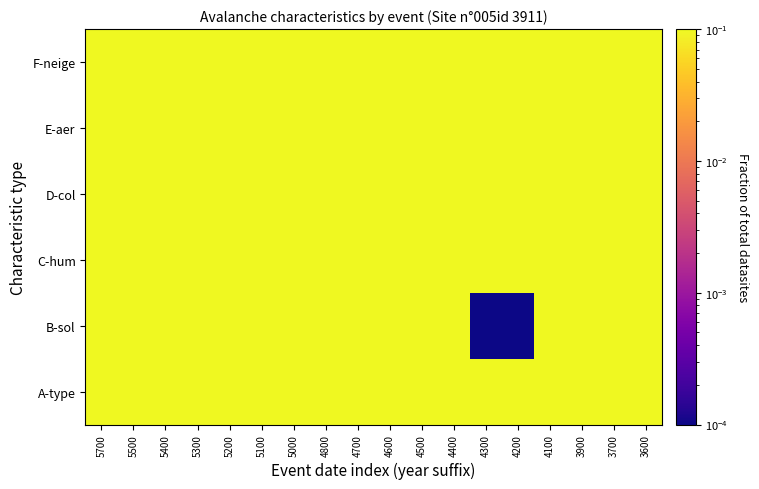

Reading left to right, list all the values displayed in this chart.

row_0: 0.1	0.1	0.1	0.1	0.1	0.1	0.1	0.1	0.1	0.1	0.1	0.1	0.1	0.1	0.1	0.1	0.1	0.1
row_1: 0.1	0.1	0.1	0.1	0.1	0.1	0.1	0.1	0.1	0.1	0.1	0.1	0.0	0.0	0.1	0.1	0.1	0.1
row_2: 0.1	0.1	0.1	0.1	0.1	0.1	0.1	0.1	0.1	0.1	0.1	0.1	0.1	0.1	0.1	0.1	0.1	0.1
row_3: 0.1	0.1	0.1	0.1	0.1	0.1	0.1	0.1	0.1	0.1	0.1	0.1	0.1	0.1	0.1	0.1	0.1	0.1
row_4: 0.1	0.1	0.1	0.1	0.1	0.1	0.1	0.1	0.1	0.1	0.1	0.1	0.1	0.1	0.1	0.1	0.1	0.1
row_5: 0.1	0.1	0.1	0.1	0.1	0.1	0.1	0.1	0.1	0.1	0.1	0.1	0.1	0.1	0.1	0.1	0.1	0.1